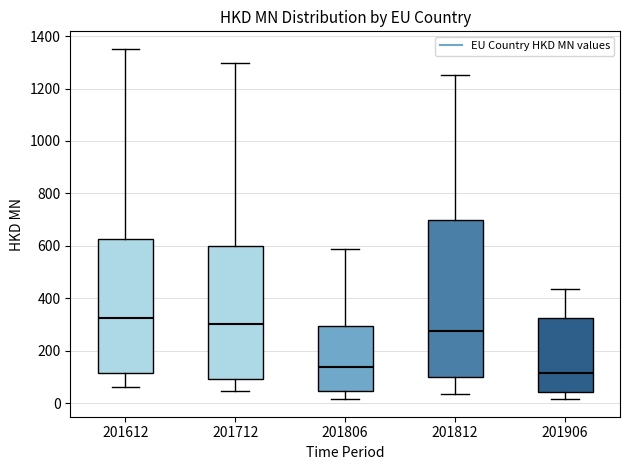

Comparing the boxes themselves (not the whiskers), which one is the tallest?

201812